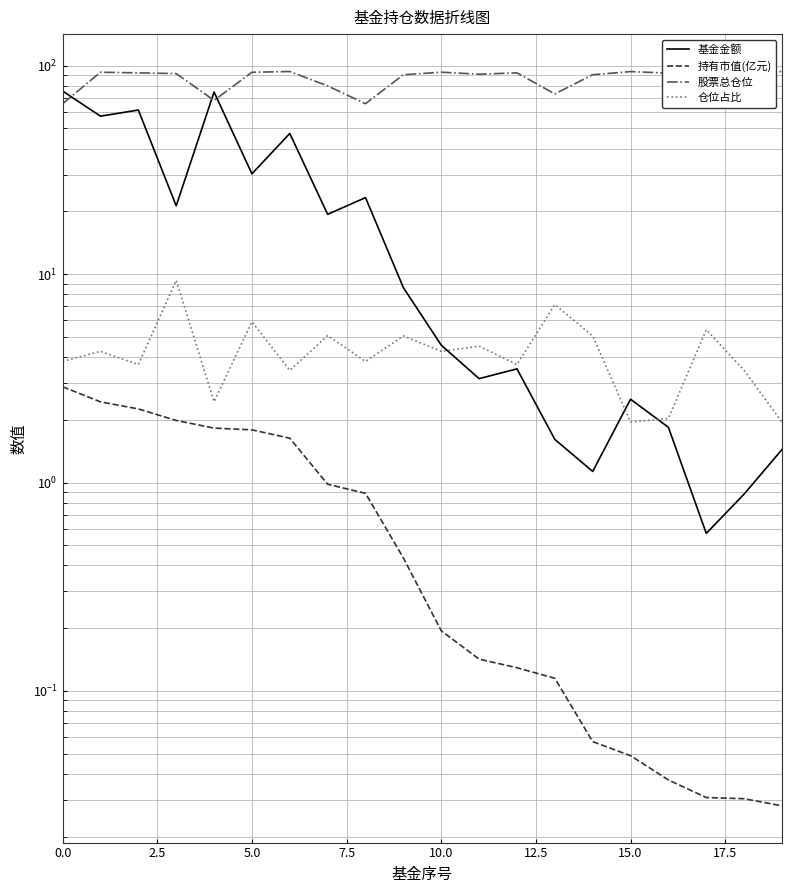

What is the sum of all 股票总仓位 values?

1741.2